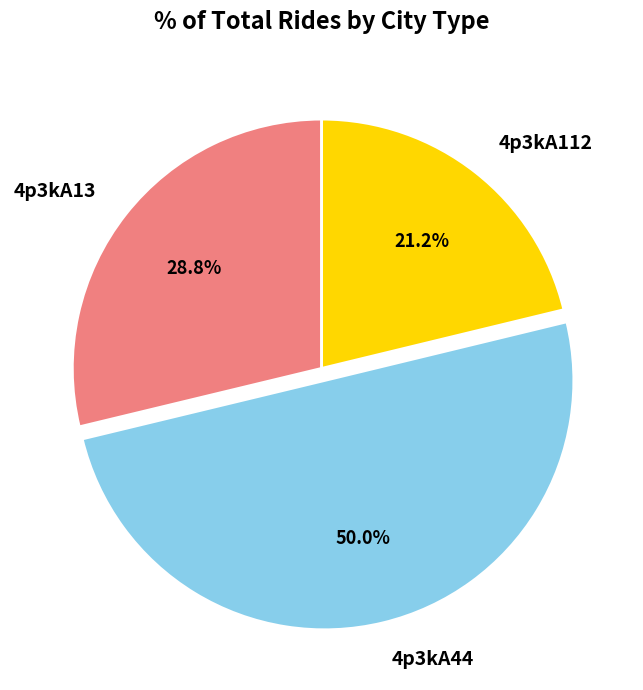

What is the majority slice?

4p3kA44